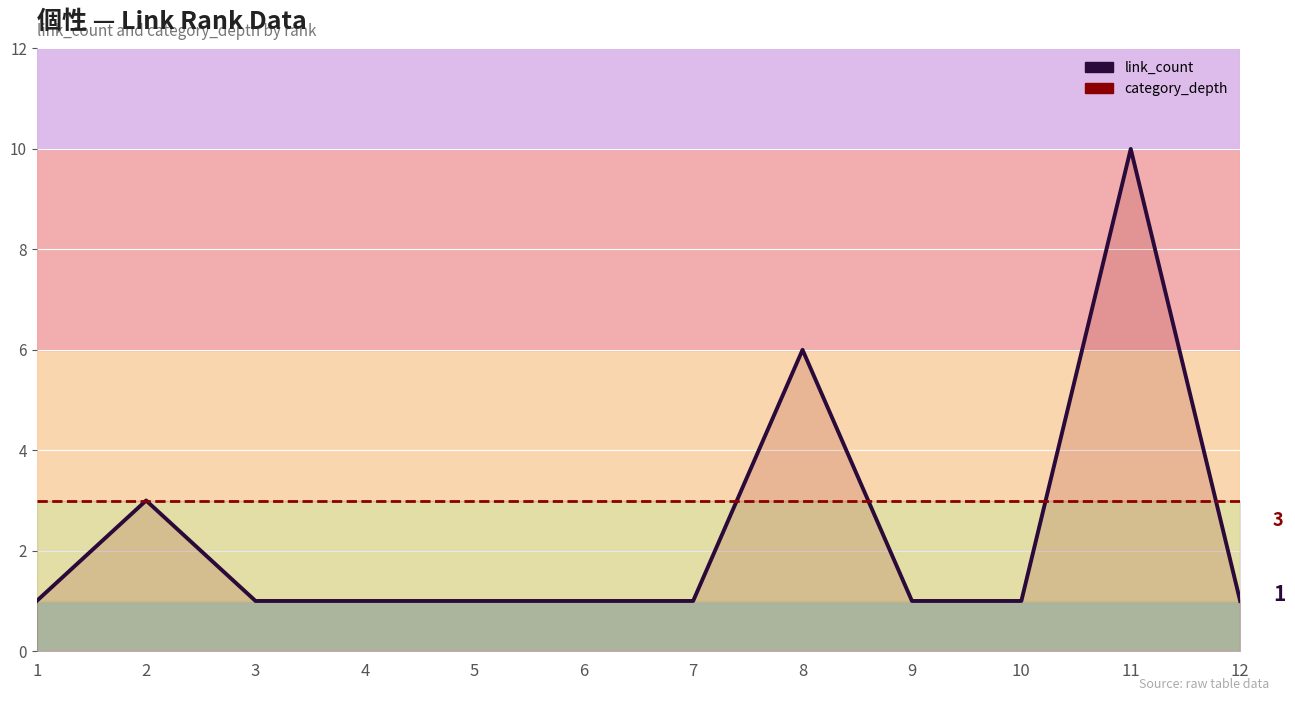

In link_count (line), how many points are higher than both neighbors (excluding endpoints)?

3